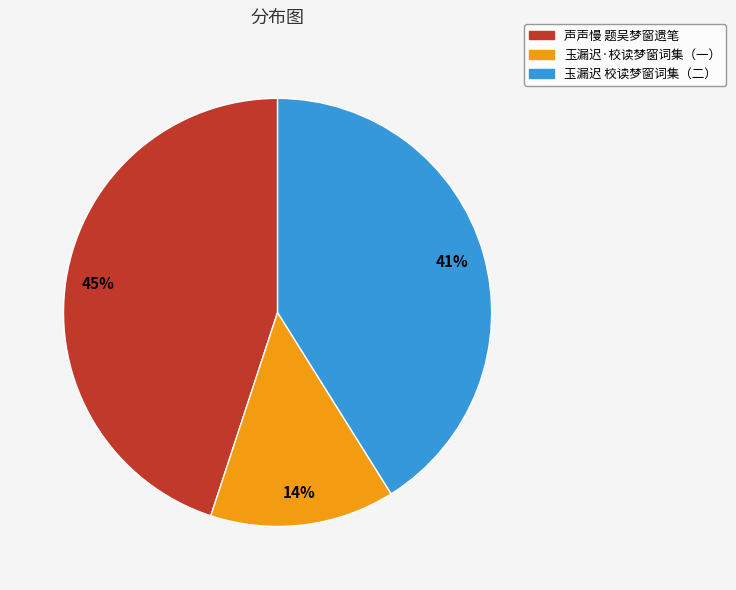

Is there a majority slice in this chart?

No